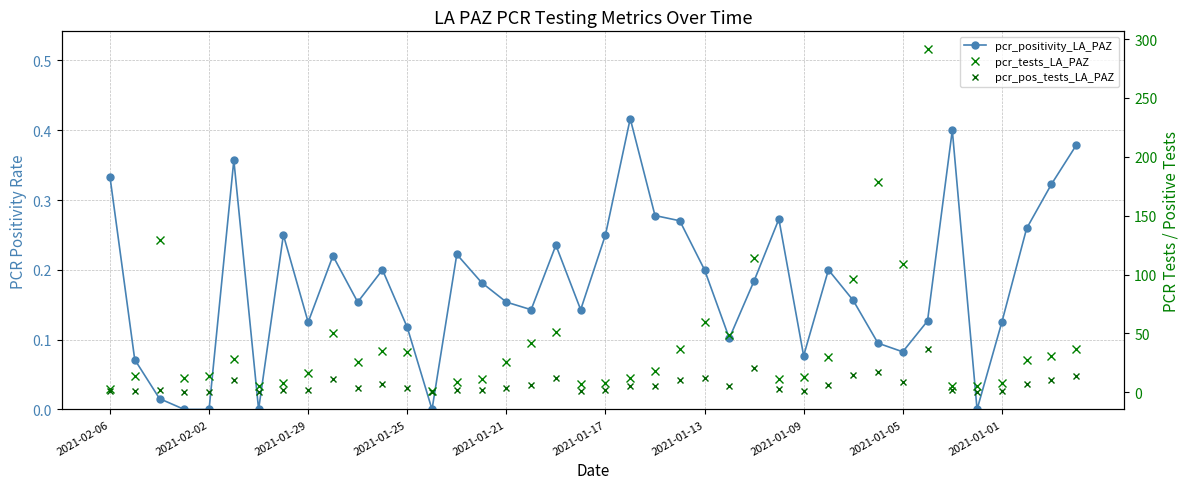

What are all the series names shown in the legend?

pcr_positivity_LA_PAZ, pcr_tests_LA_PAZ, pcr_pos_tests_LA_PAZ